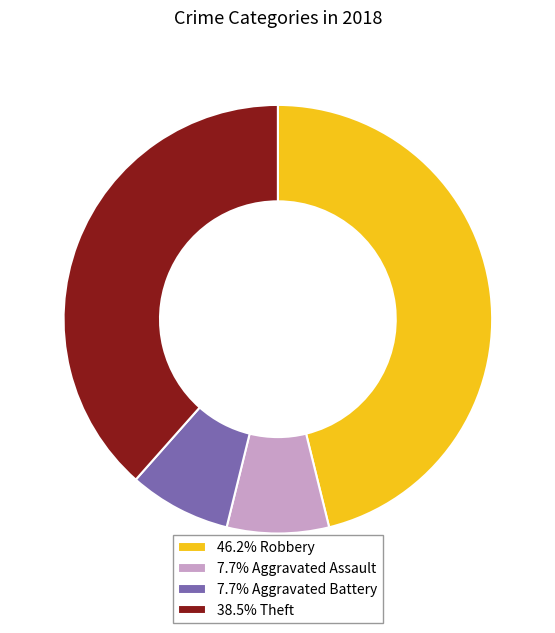

Do 7.7% Aggravated Battery and 38.5% Theft together represent more than half of the pie?

No